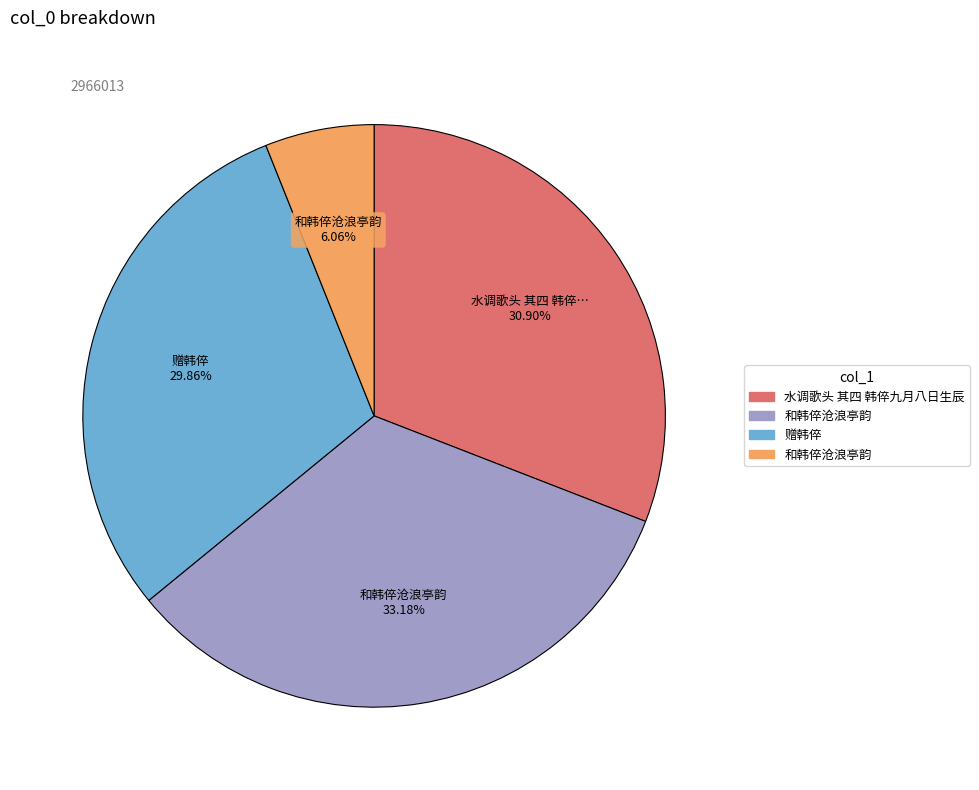

Is there any slice that represents more than half of the pie?

No